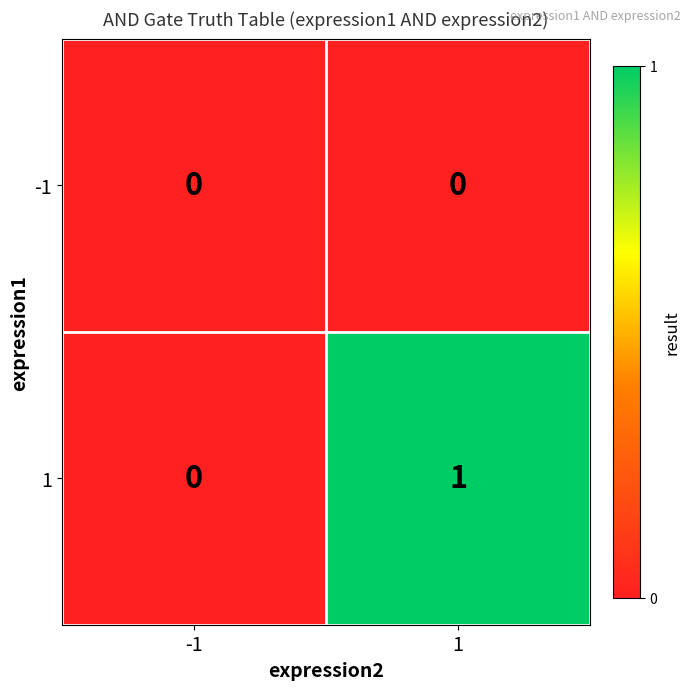

At 1, list the series in order from largest to smallest.

1, -1